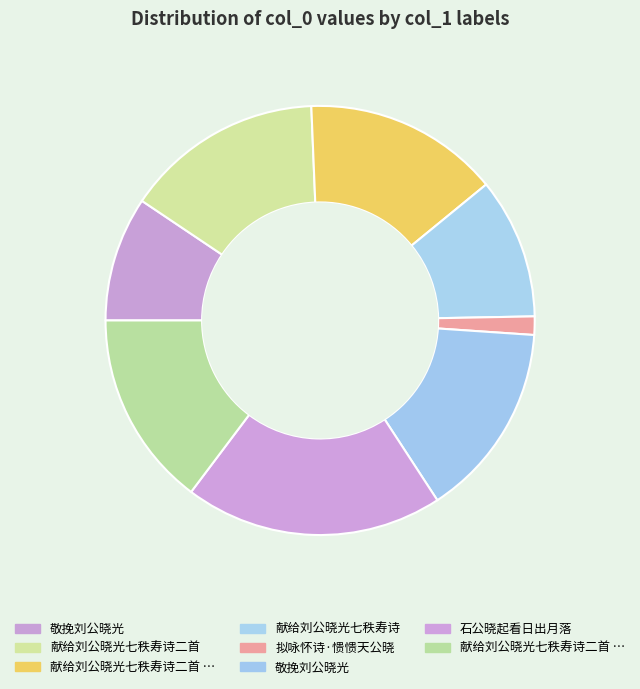

How many slices are in this pie chart?

8